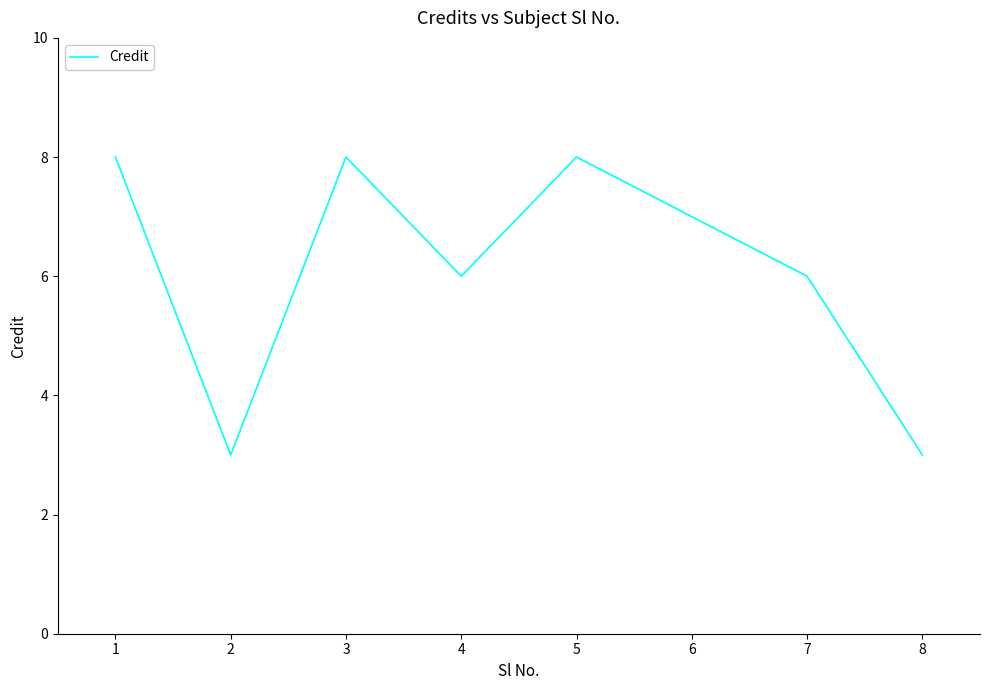

What is the difference between the second highest and minimum values?

5